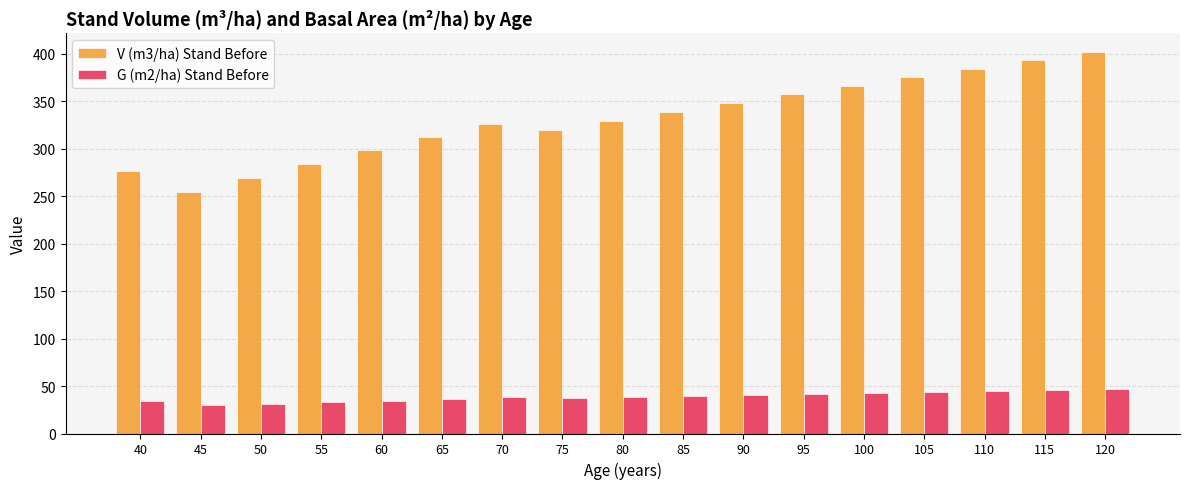

Does the chart contain stacked bars?

No